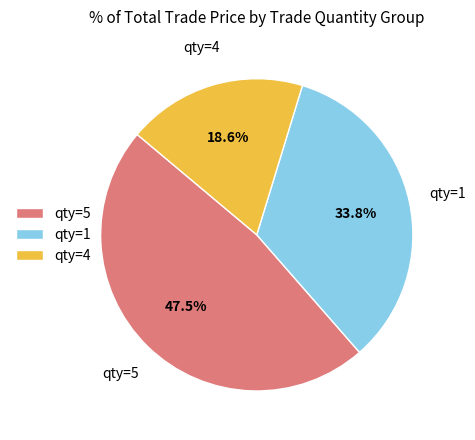

What percentage do qty=4 and qty=1 together represent?

52.5%